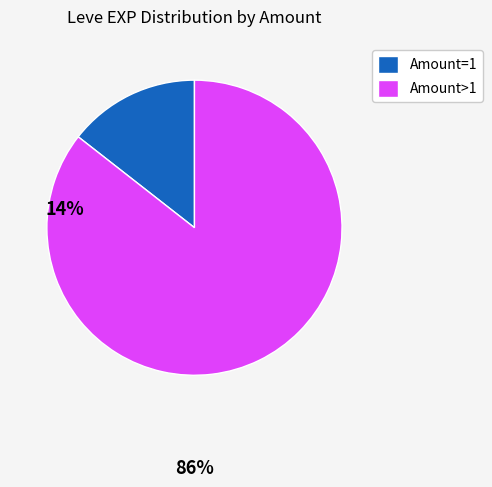

The Amount>1 slice represents 97% of the pie. True or false?

False